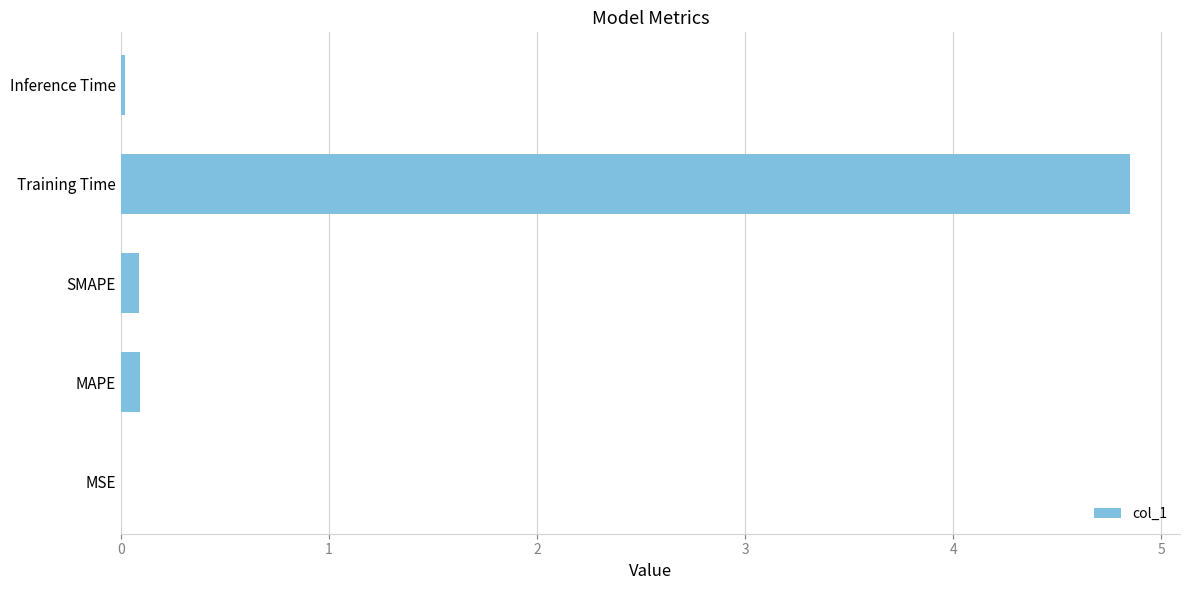

Between MSE and Training Time, which is larger?

Training Time